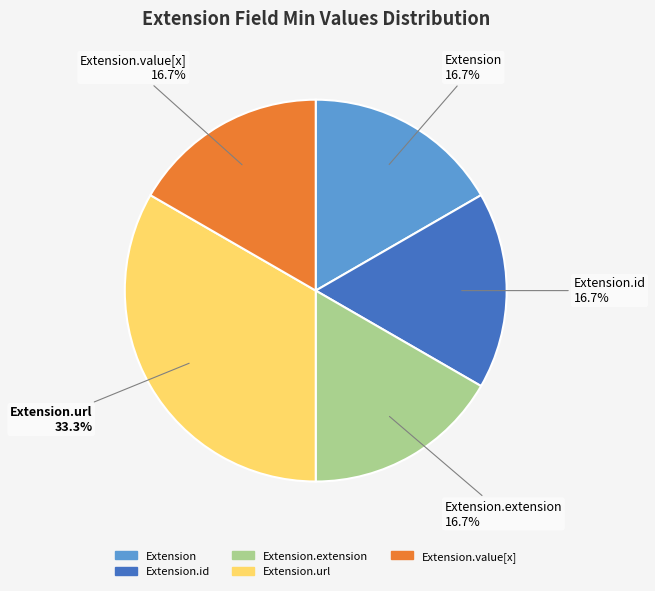

What is the largest slice in the pie chart?

Extension.url